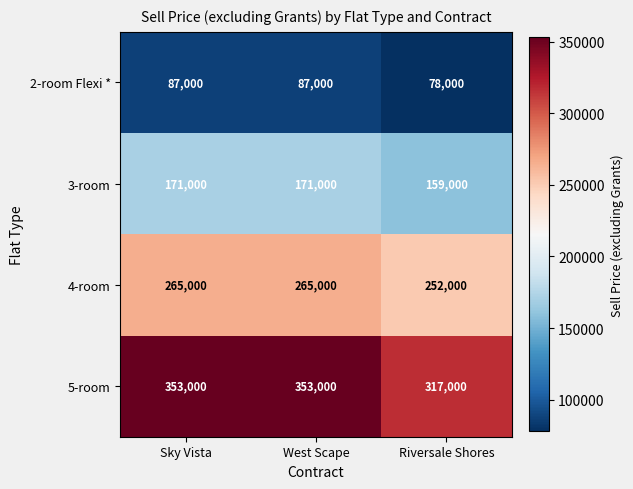

Count the number of categories in the chart.

3